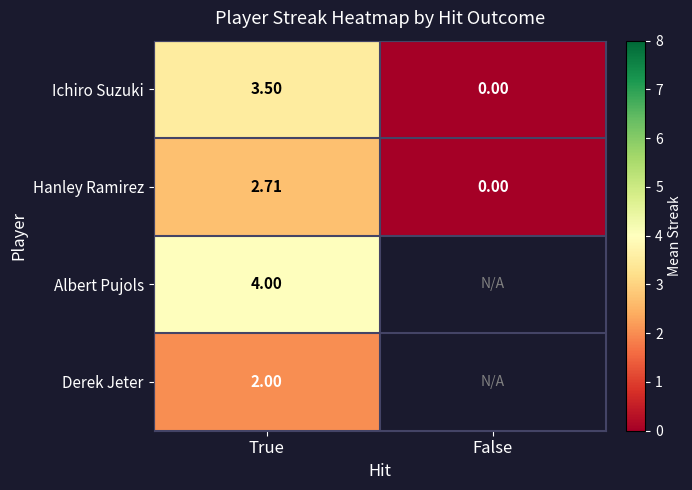

Which has a higher value, False or True?

True